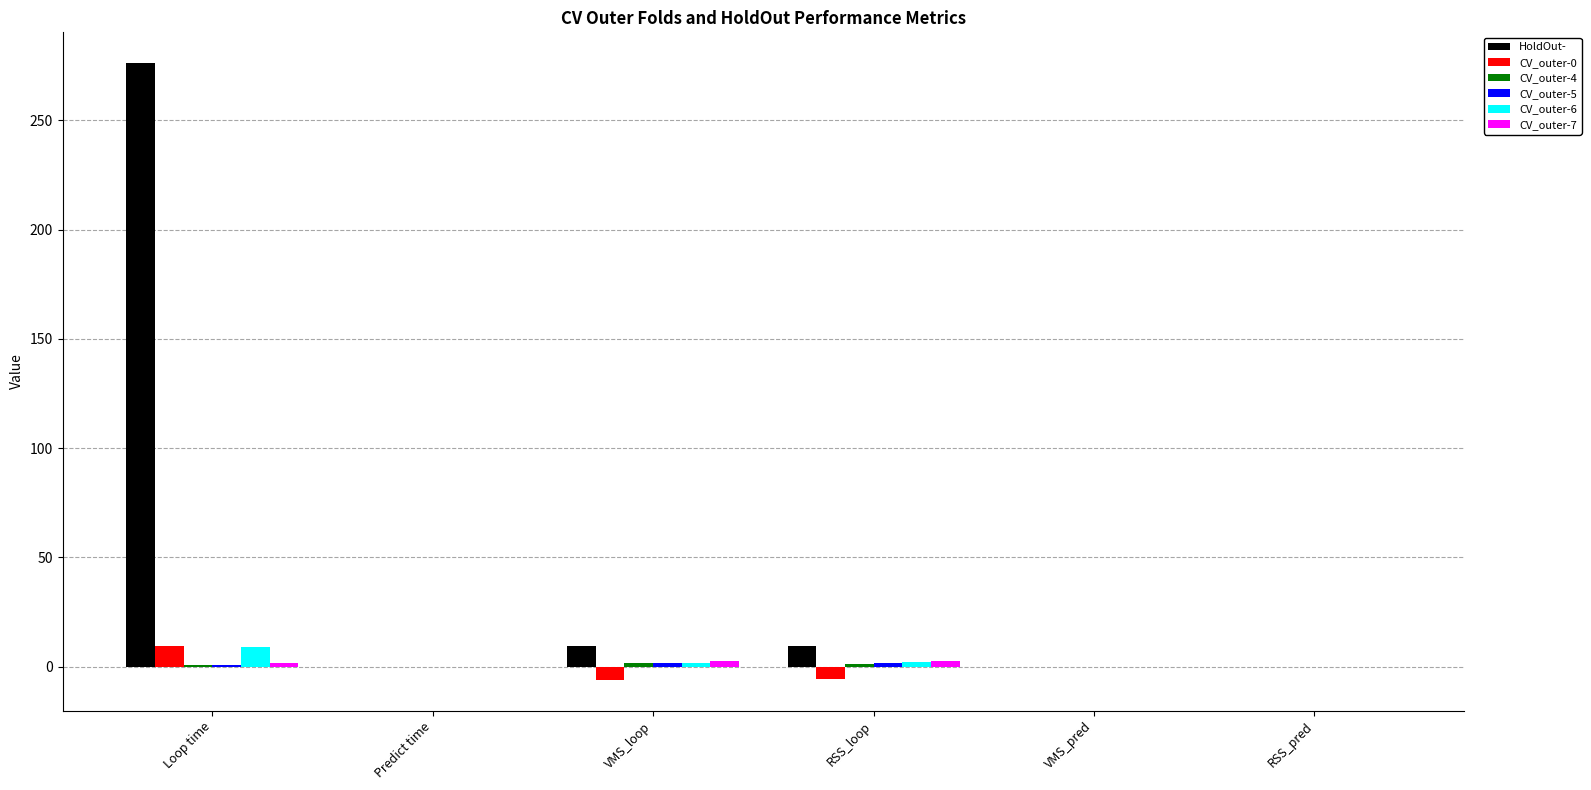

At which category does the chart reach its peak across all series?

Loop time